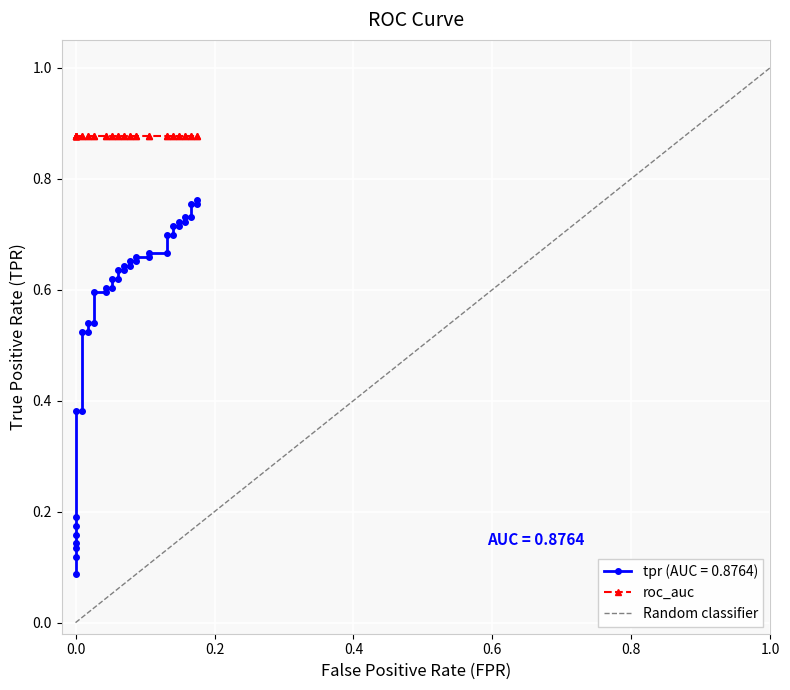

What is the minimum value shown in the chart?

0.1